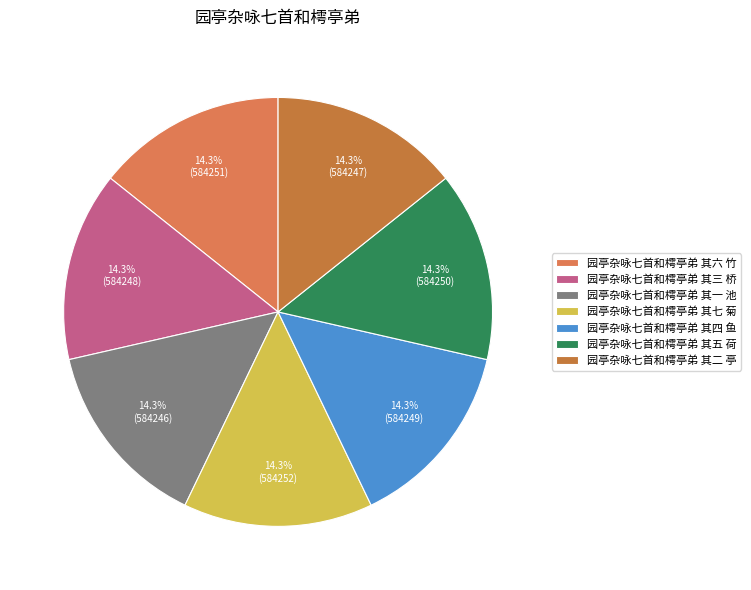

Rank the categories by value from lowest to highest.

园亭杂咏七首和樗亭弟 其一 池, 园亭杂咏七首和樗亭弟 其二 亭, 园亭杂咏七首和樗亭弟 其三 桥, 园亭杂咏七首和樗亭弟 其四 鱼, 园亭杂咏七首和樗亭弟 其五 荷, 园亭杂咏七首和樗亭弟 其六 竹, 园亭杂咏七首和樗亭弟 其七 菊